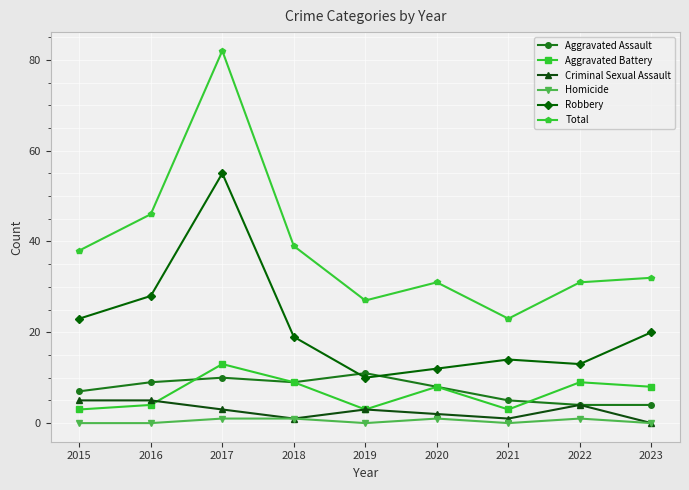

At which label does Aggravated Assault reach its peak?

2019